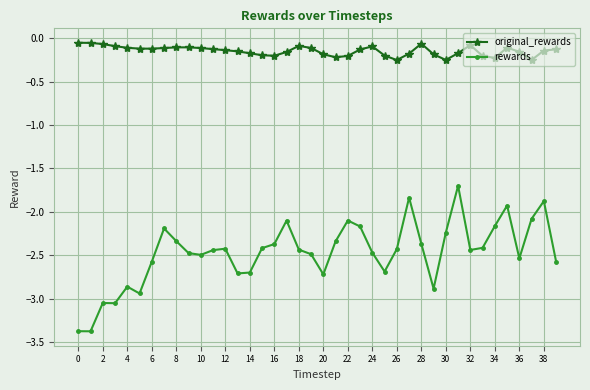

What is the difference between the maximum and minimum values in the original_rewards series?

0.2